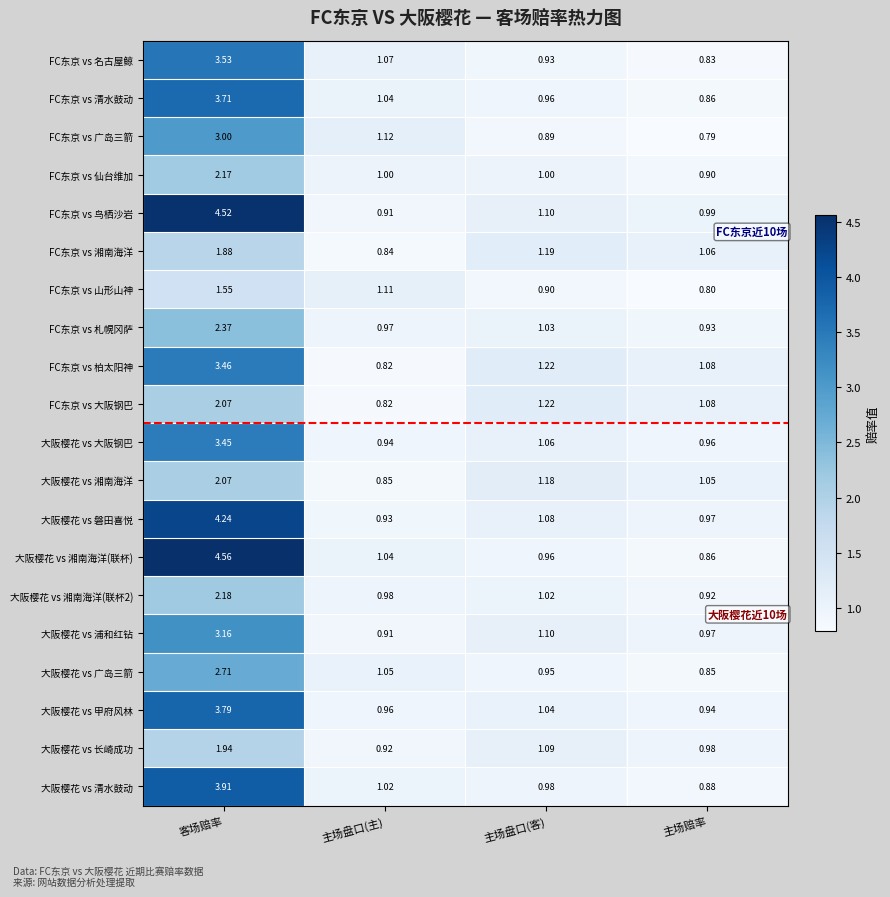

At which label is 大阪樱花 vs 浦和红钻 closest to 2?

主场盘口(客)